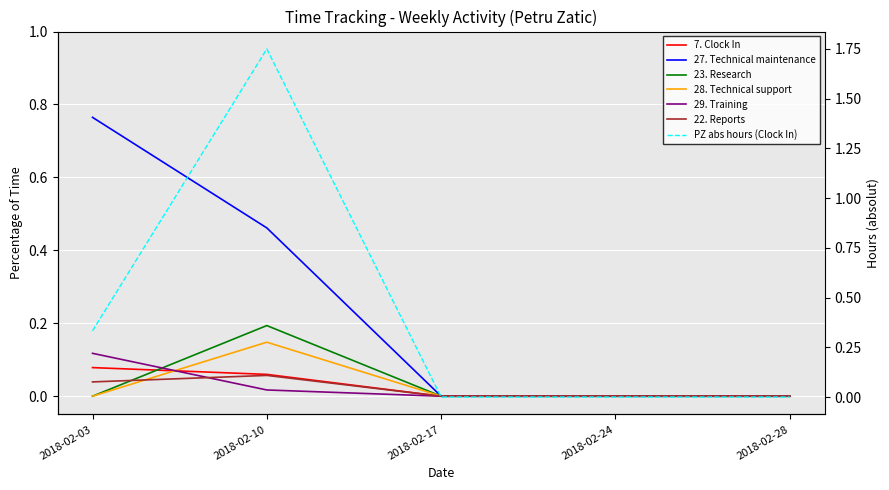

Is it true that Petru Zatic % equals 0.1 at 2018-02-03?

True